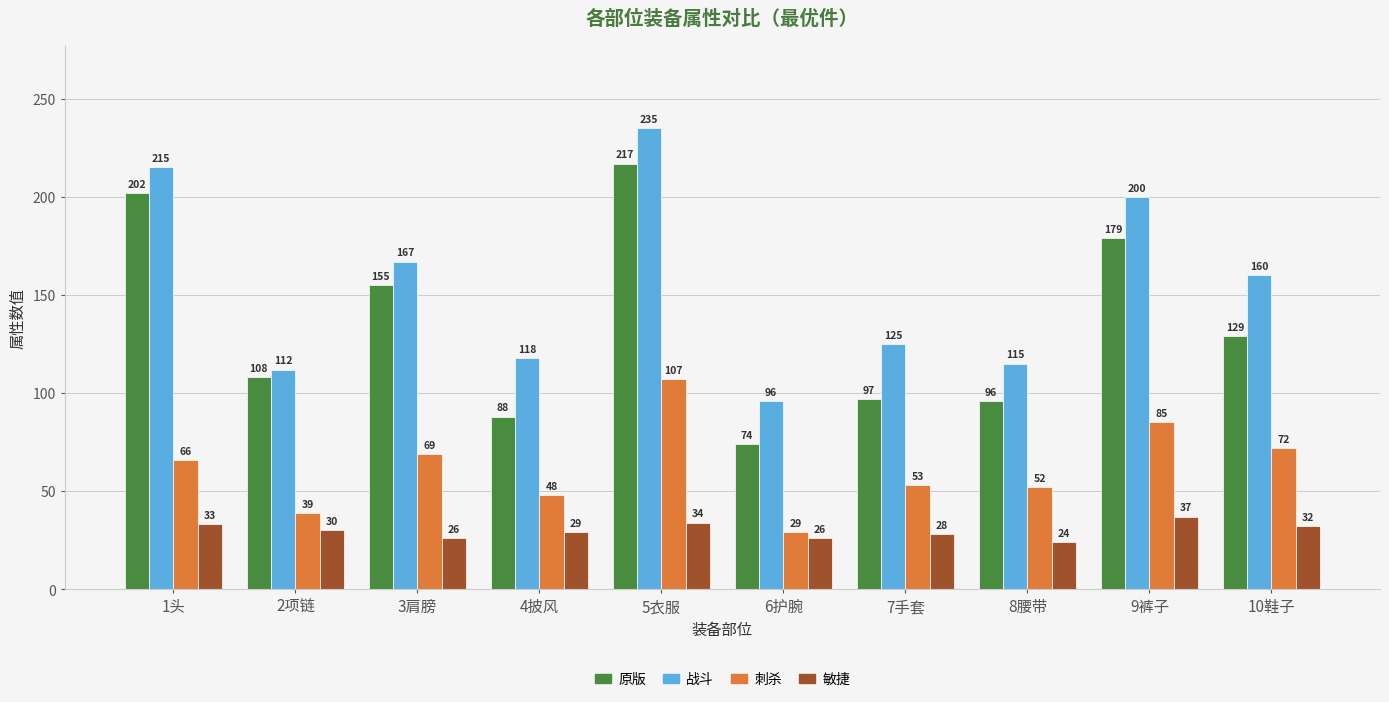

Read the 原版 value at 2项链.

108